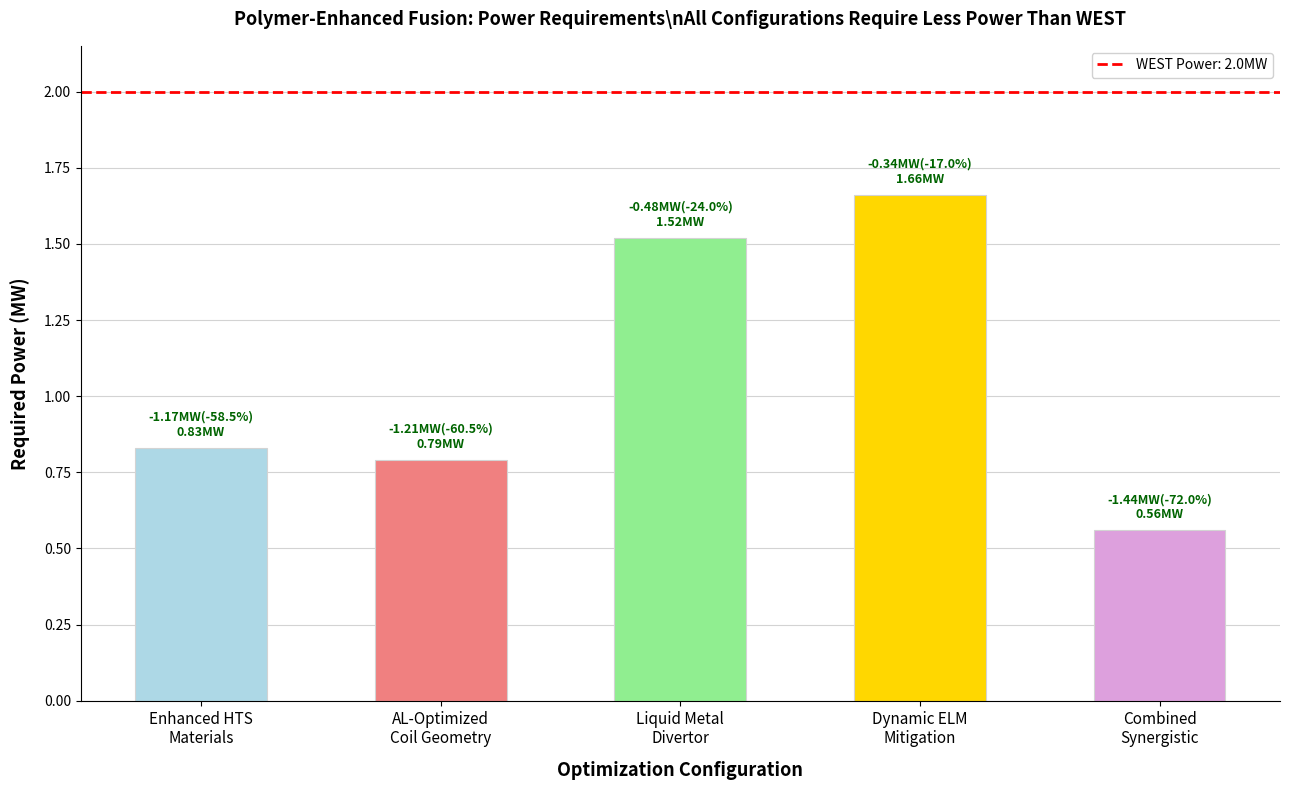

What is the value of the 1st bar from the left?

0.8